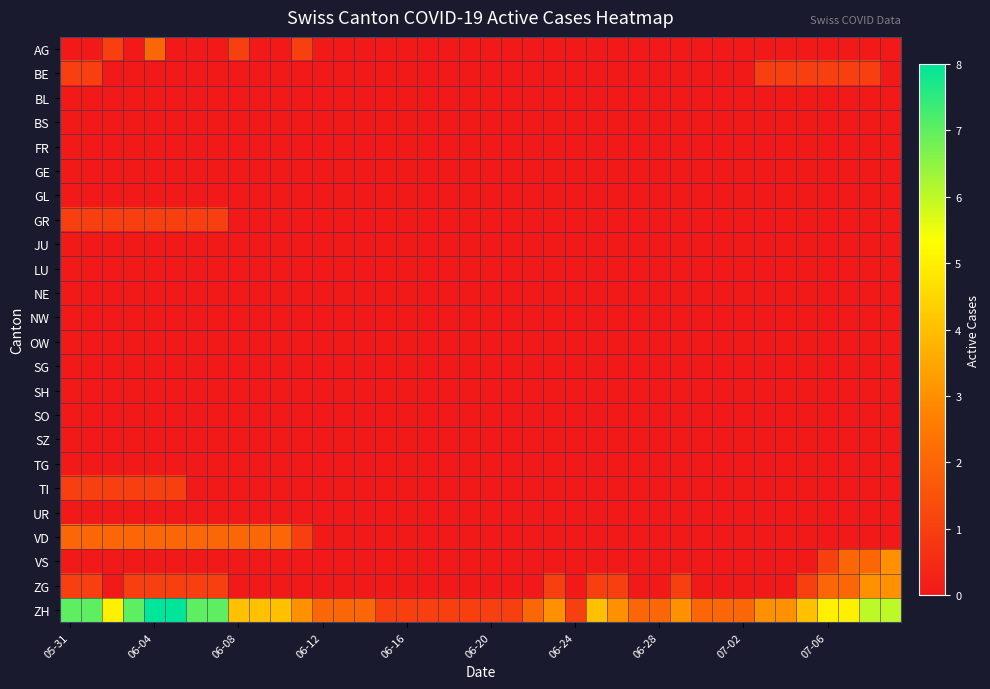

Rank the series by their maximum value, from highest to lowest.

ZH, VS, ZG, AG, VD, BE, GR, TI, BL, BS, FR, GE, GL, JU, LU, NE, NW, OW, SG, SH, SO, SZ, TG, UR